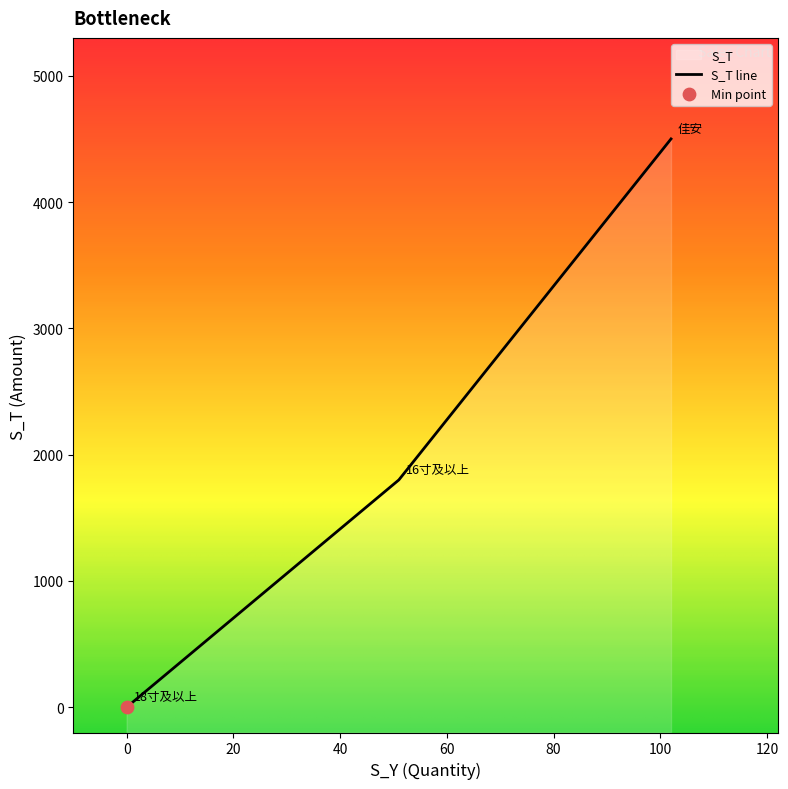

Between 18寸及以上 and 佳安, which is larger?

佳安